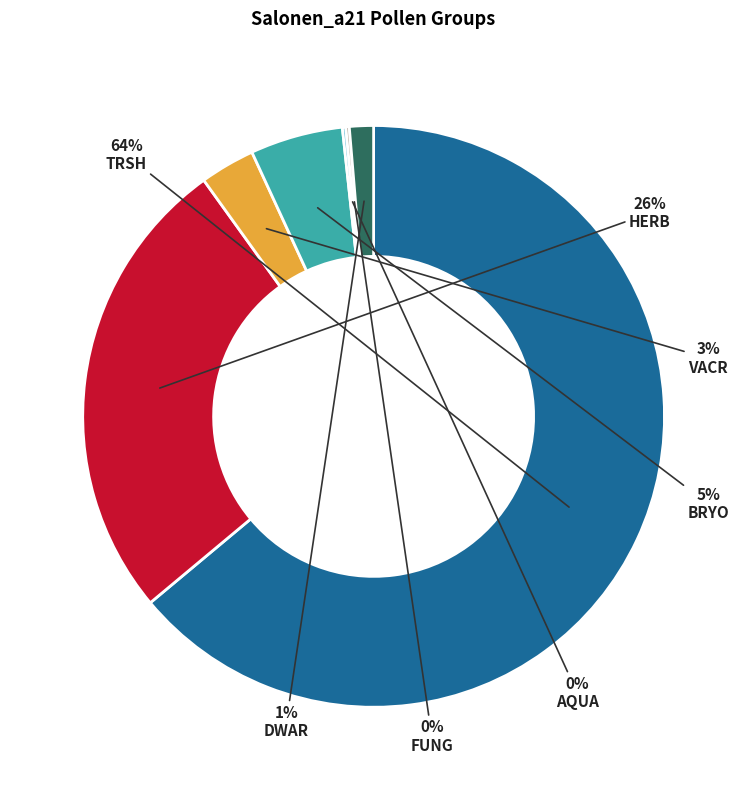

Is it true that TRSH is 72% of the pie?

False